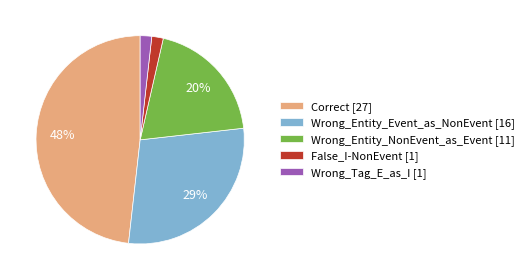

True or false: False_I-NonEvent accounts for 2% of the total.

True